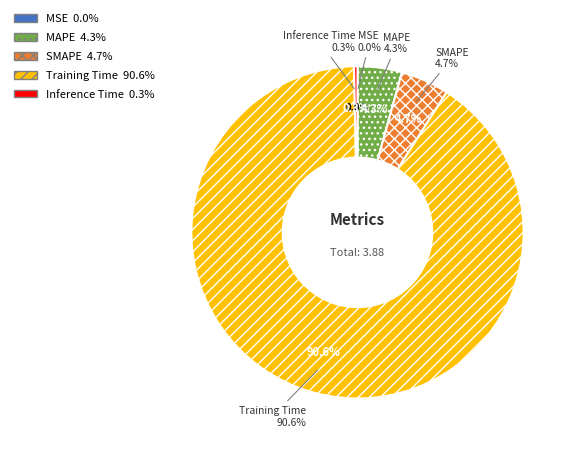

What is the change in value from SMAPE to Inference Time?

-0.2